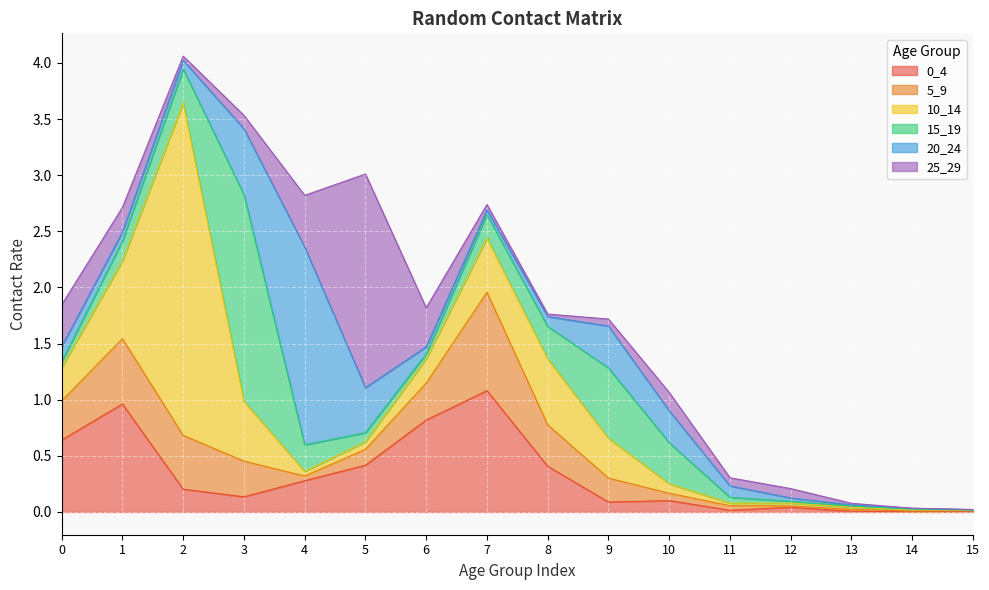

Reading left to right, list all the values displayed in this chart.

0_4: 0.6	1.0	0.2	0.1	0.3	0.4	0.8	1.1	0.4	0.1	0.1	0.0	0.0	0.0	0.0	0.0
5_9: 0.3	0.6	0.5	0.3	0.0	0.1	0.3	0.9	0.4	0.2	0.1	0.0	0.0	0.0	0.0	0.0
10_14: 0.3	0.7	3.0	0.5	0.0	0.1	0.2	0.5	0.6	0.4	0.1	0.0	0.0	0.0	0.0	0.0
15_19: 0.1	0.2	0.3	1.8	0.2	0.1	0.0	0.2	0.3	0.6	0.4	0.1	0.0	0.0	0.0	0.0
20_24: 0.1	0.1	0.1	0.6	1.8	0.4	0.1	0.0	0.1	0.4	0.3	0.1	0.0	0.0	0.0	0.0
25_29: 0.4	0.2	0.0	0.1	0.5	1.9	0.3	0.0	0.0	0.1	0.2	0.1	0.1	0.0	0.0	0.0